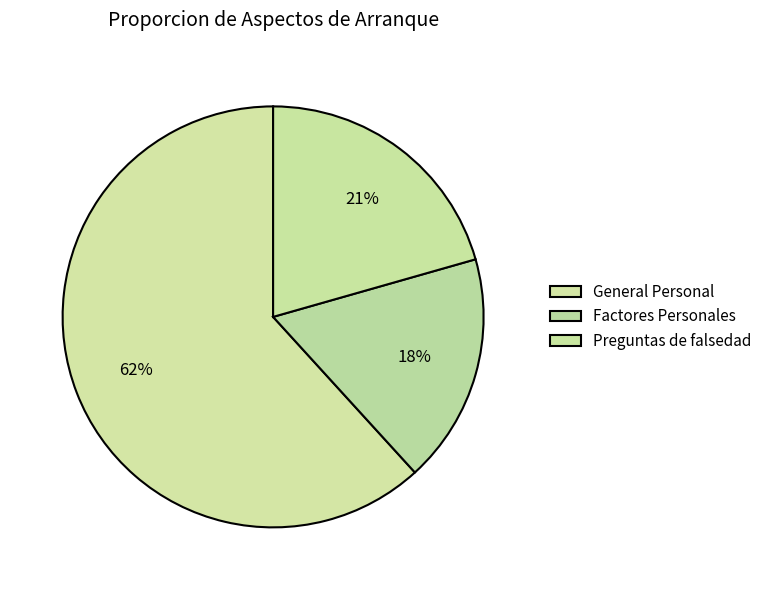

Which slice is the largest?

General Personal